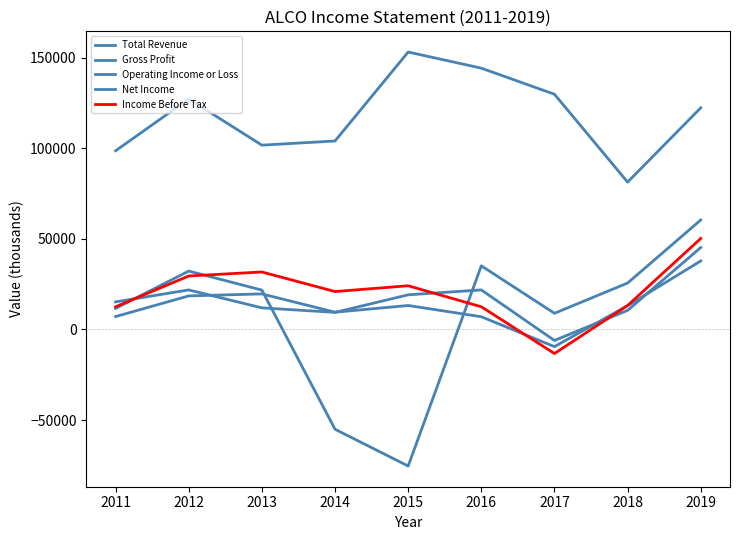

List the labels in order of Total Revenue value, largest first.

2015, 2016, 2017, 2012, 2019, 2014, 2013, 2011, 2018